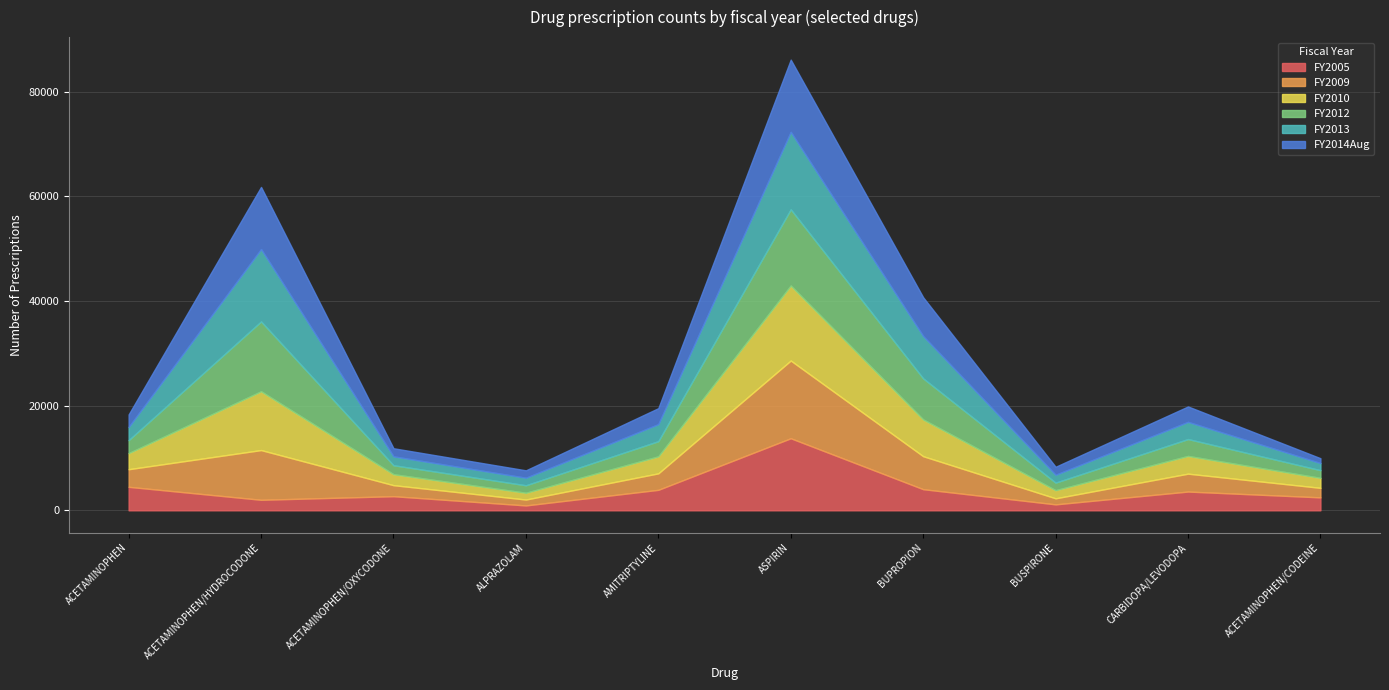

At which category is the sum across all series the highest?

ASPIRIN